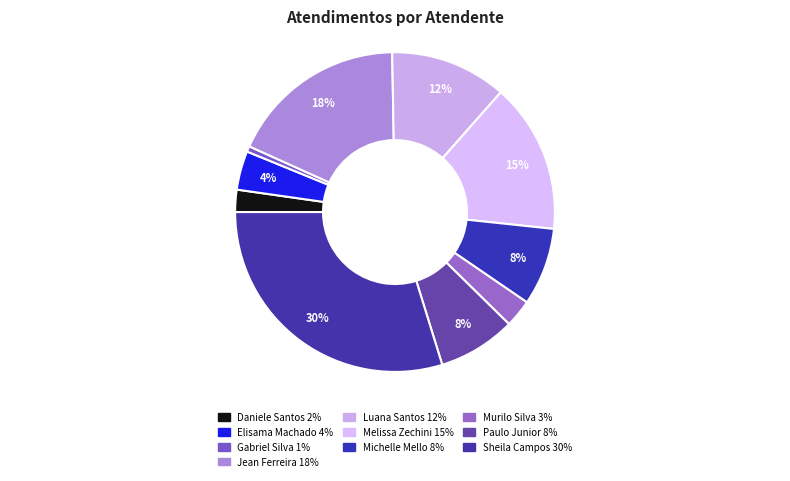

How many segments does this pie chart have?

10